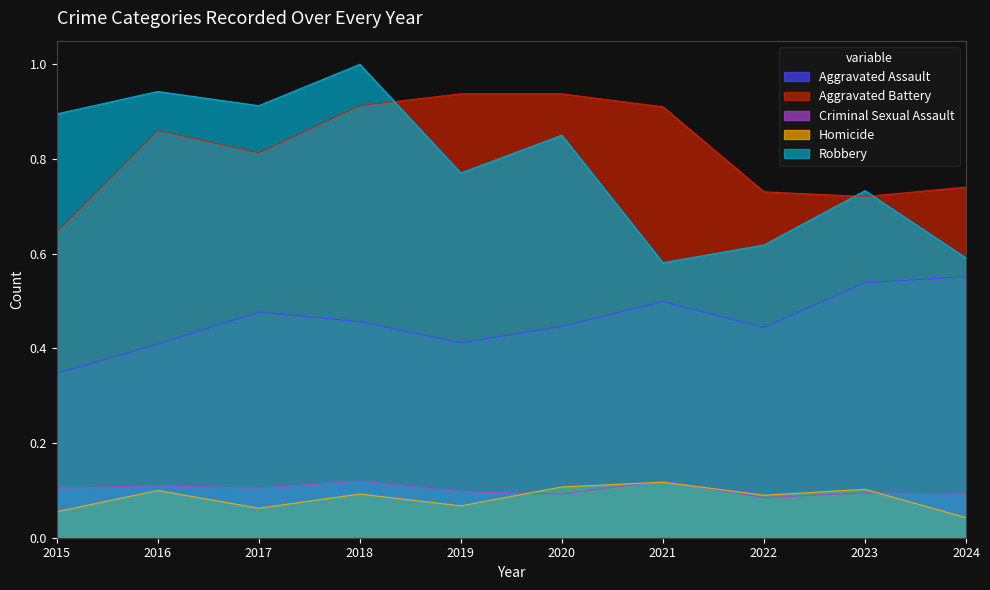

What are all the series names shown in the legend?

Aggravated Assault, Aggravated Battery, Criminal Sexual Assault, Homicide, Robbery